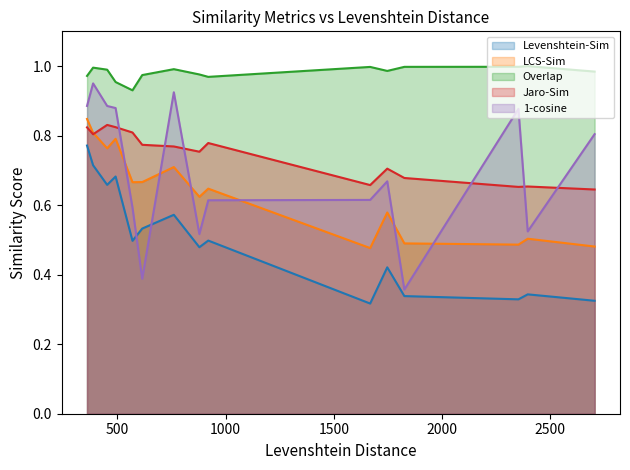

Is it true that Levenshtein-Sim equals 0.7 at 492?

True